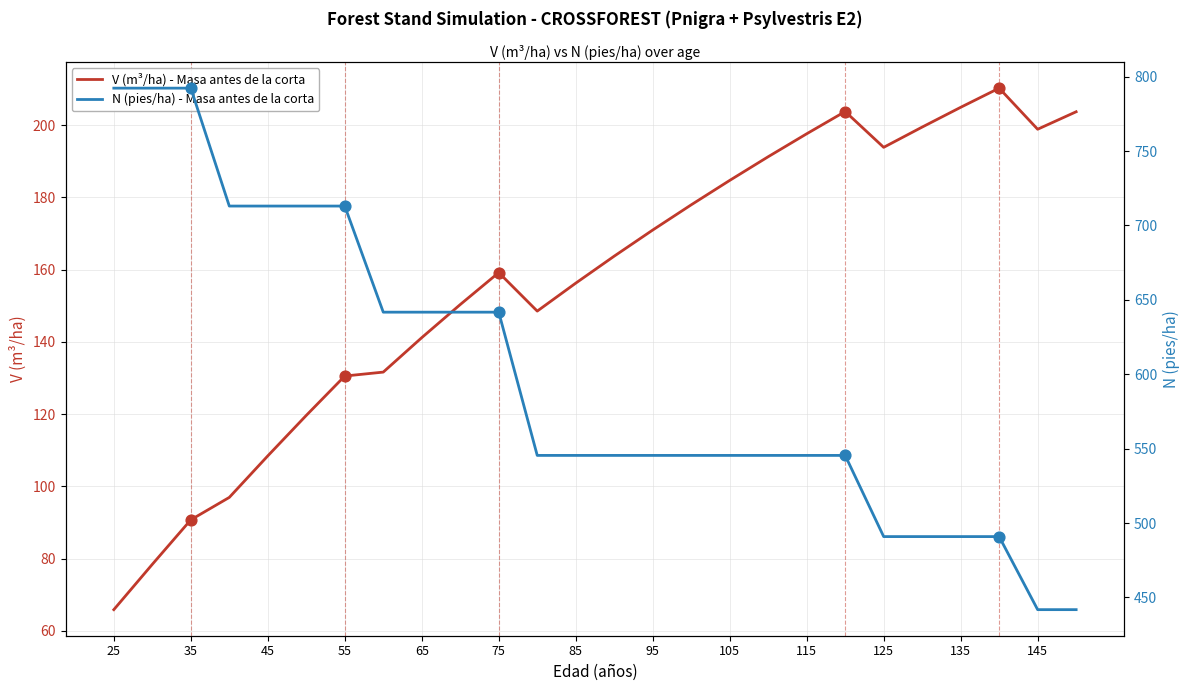

What is the total value across all series at 100?

723.4